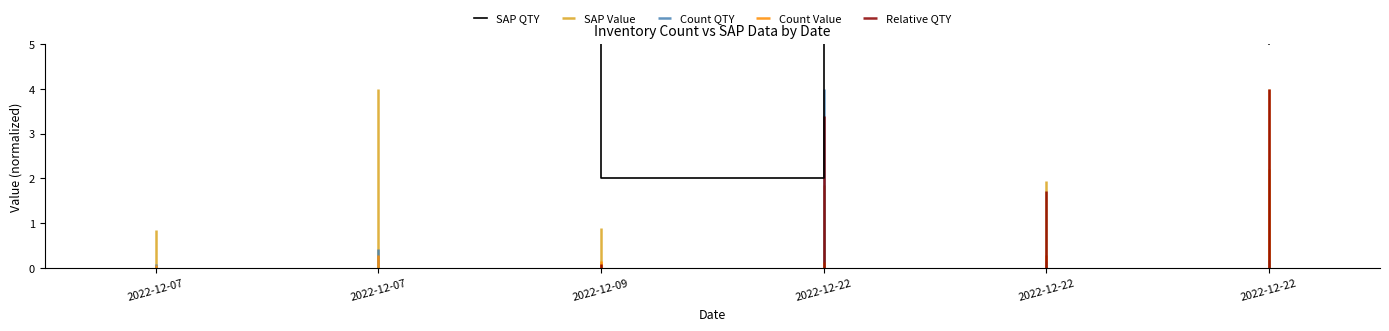

Rank the categories by value from highest to lowest.

2022-12-22, 2022-12-07, 2022-12-07, 2022-12-22, 2022-12-22, 2022-12-09